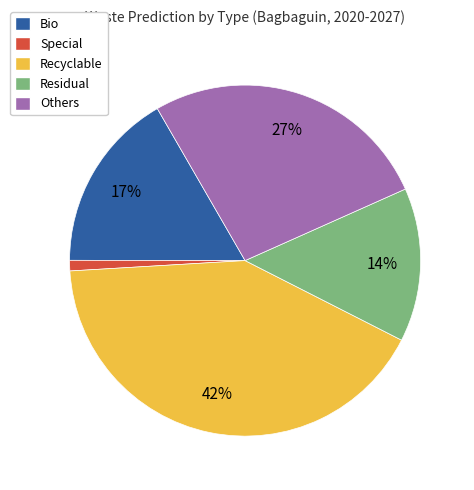

Which category has the smallest portion of the pie?

Special